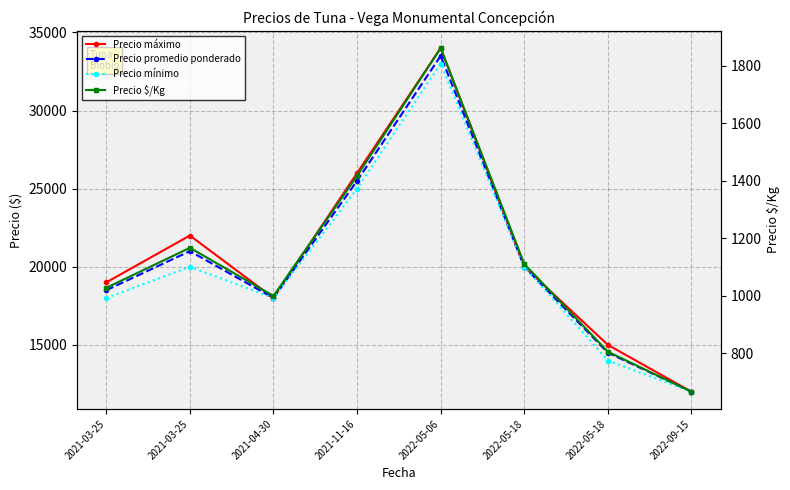

What is the sum of the Precio mínimo values at 2021-03-25 and 2021-11-16?

43000